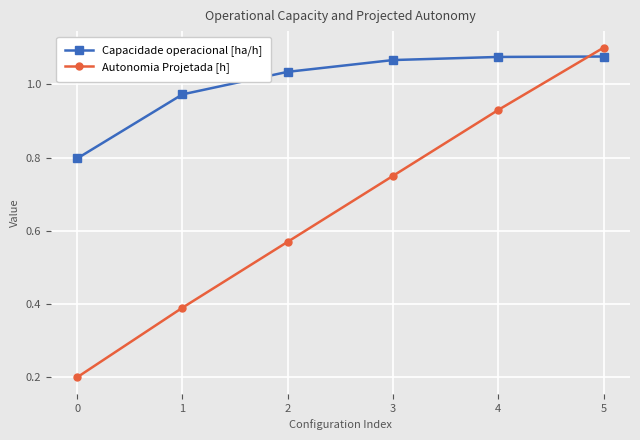

True or false: Autonomia Projetada [h] has a value of 0.2 at 4.

False